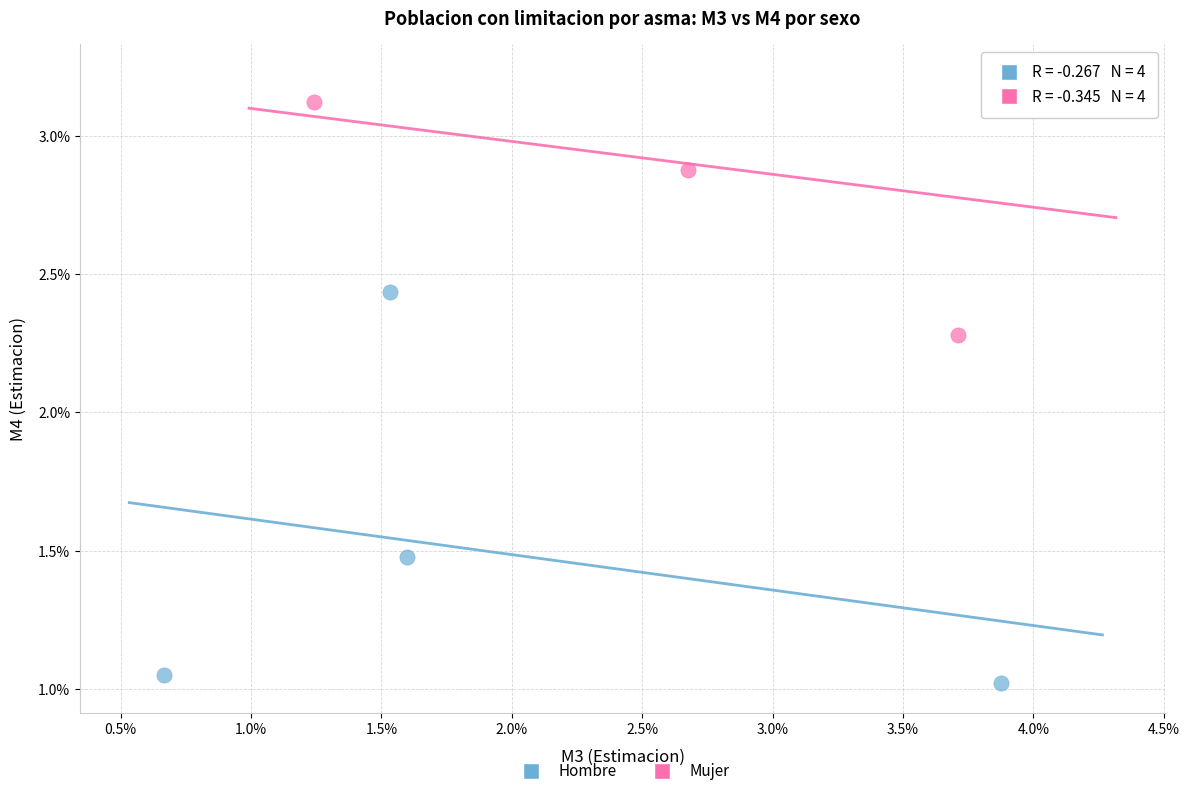

Which series contains the highest Y value?

Mujer